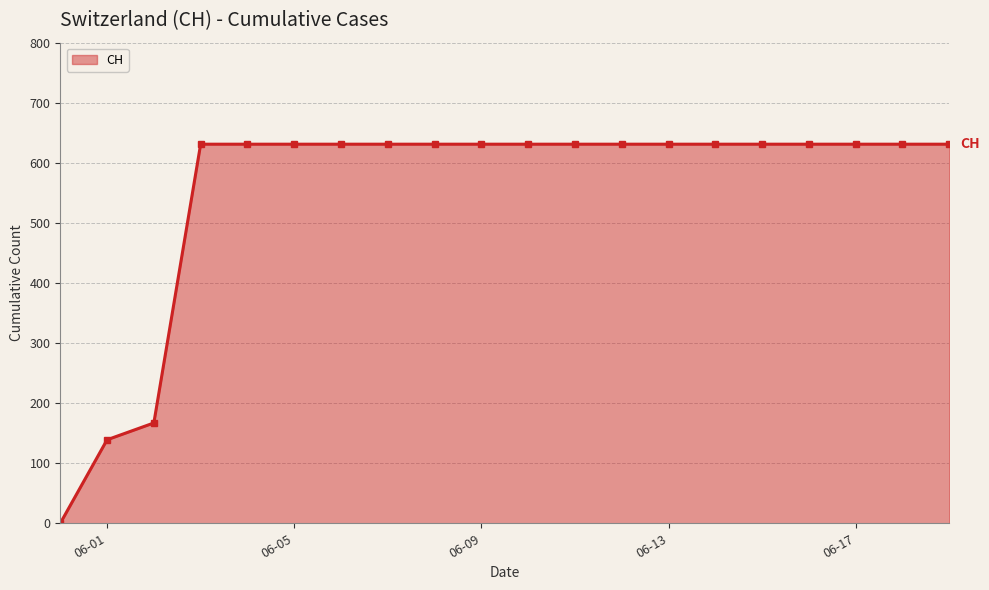

What is the difference between the second highest and minimum values?

631